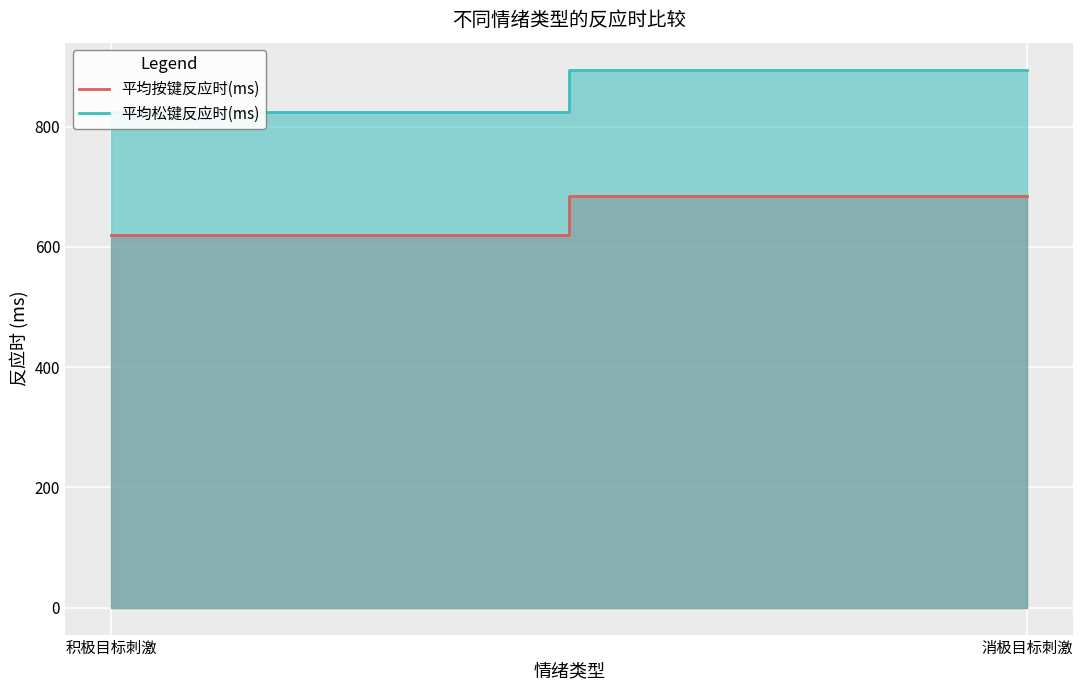

Which has a higher value, 消极目标刺激 or 积极目标刺激?

消极目标刺激